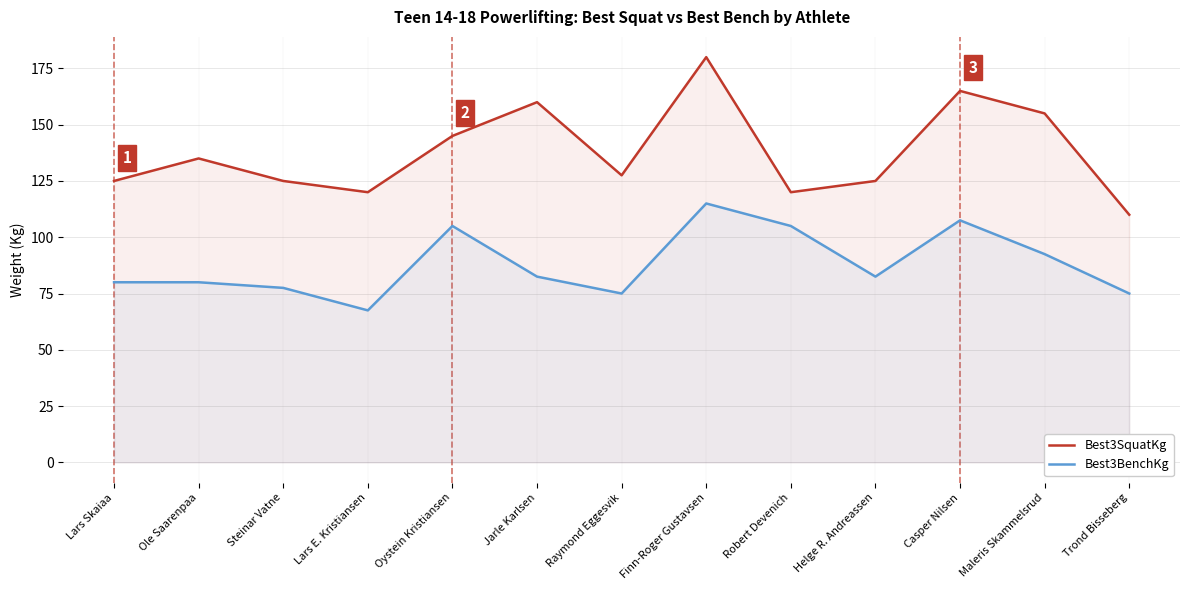

Does the chart display data point markers on the line(s)?

No